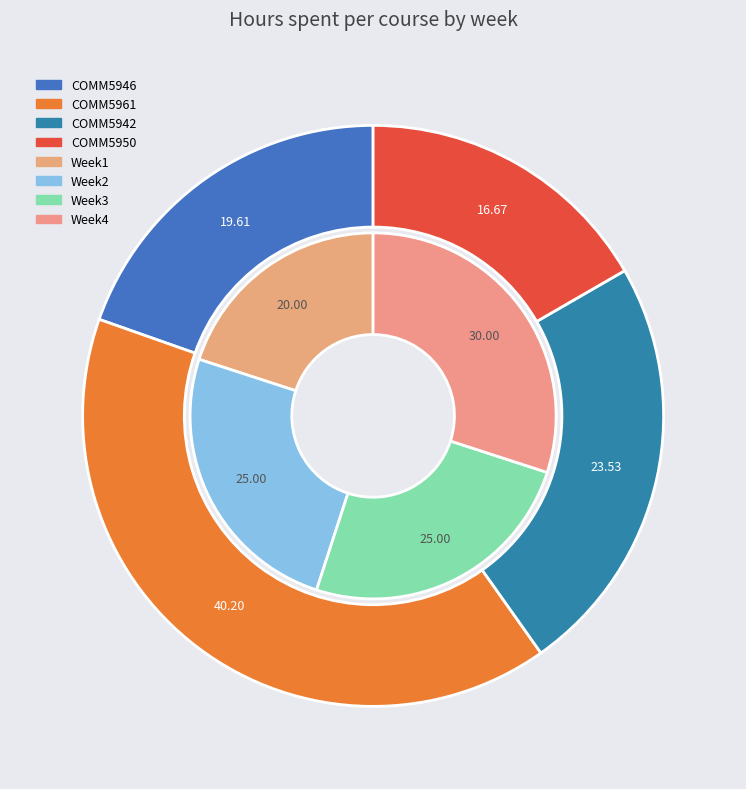

Which category has the smallest portion of the pie?

Week1